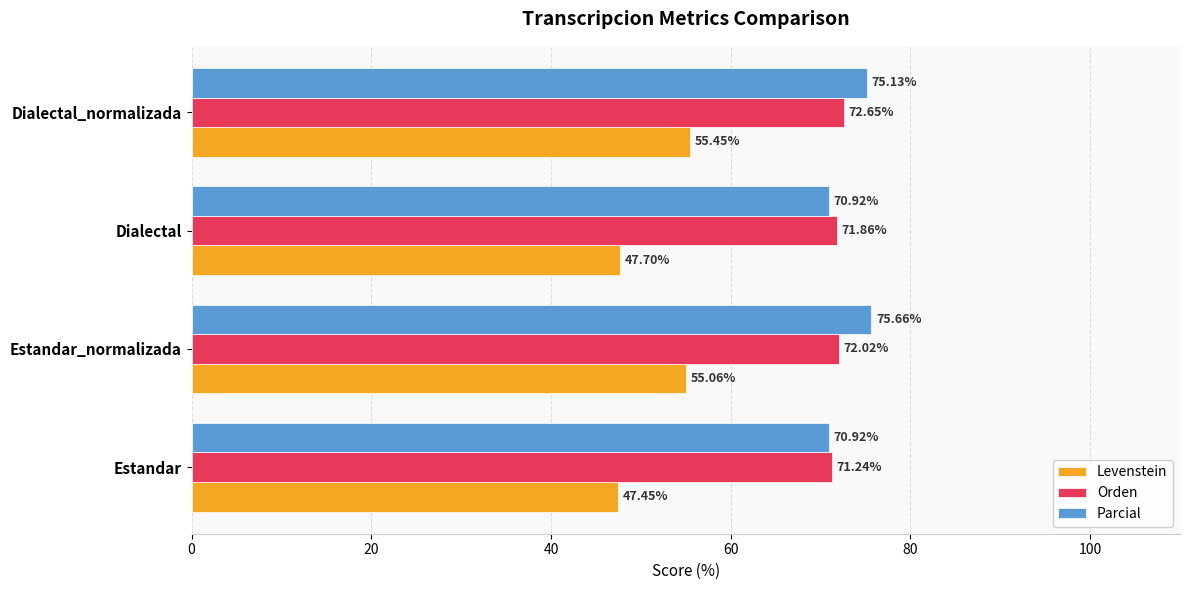

Which series changed the most between Dialectal and Dialectal_normalizada?

Levenstein